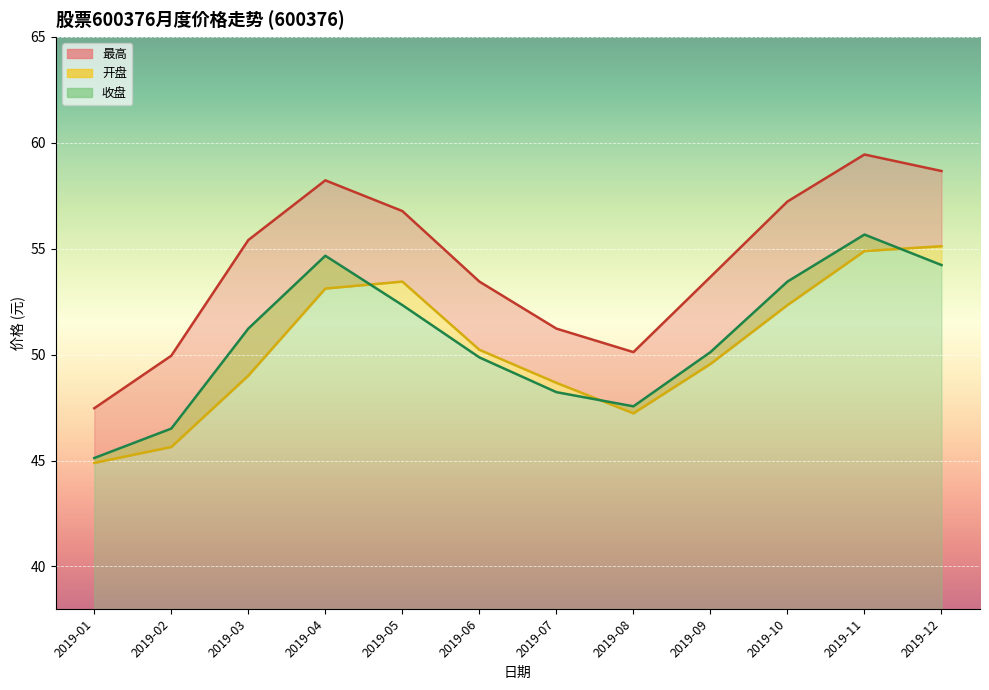

True or false: 最高 and 收盘 cross at least once.

False